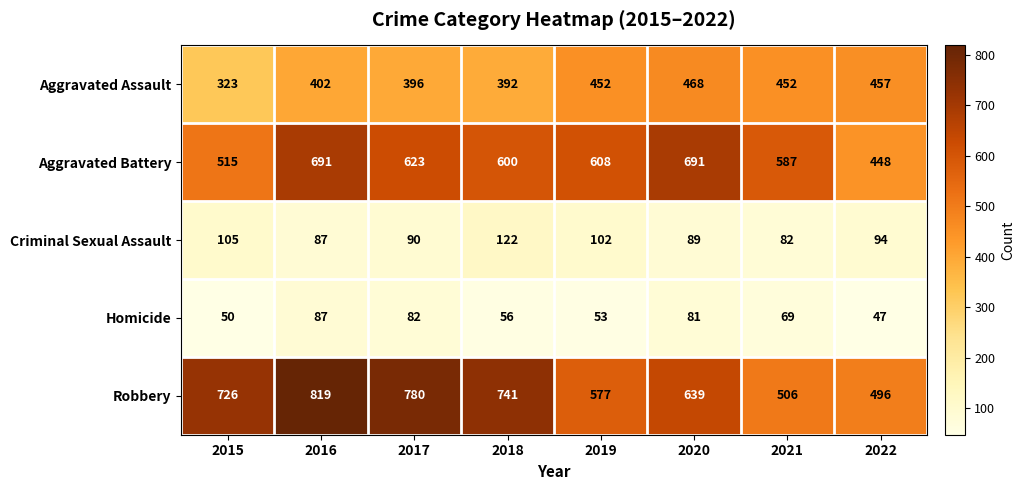

The value of Robbery at 2017 is 362. True or false?

False